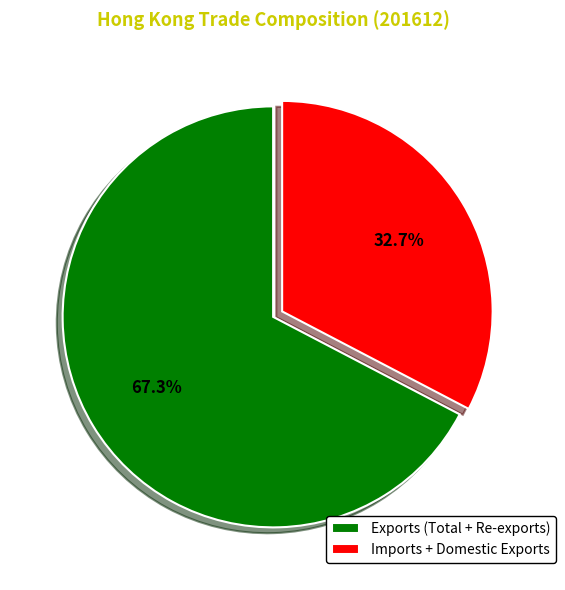

Between Exports (Total + Re-exports) and Imports + Domestic Exports, which is larger?

Exports (Total + Re-exports)